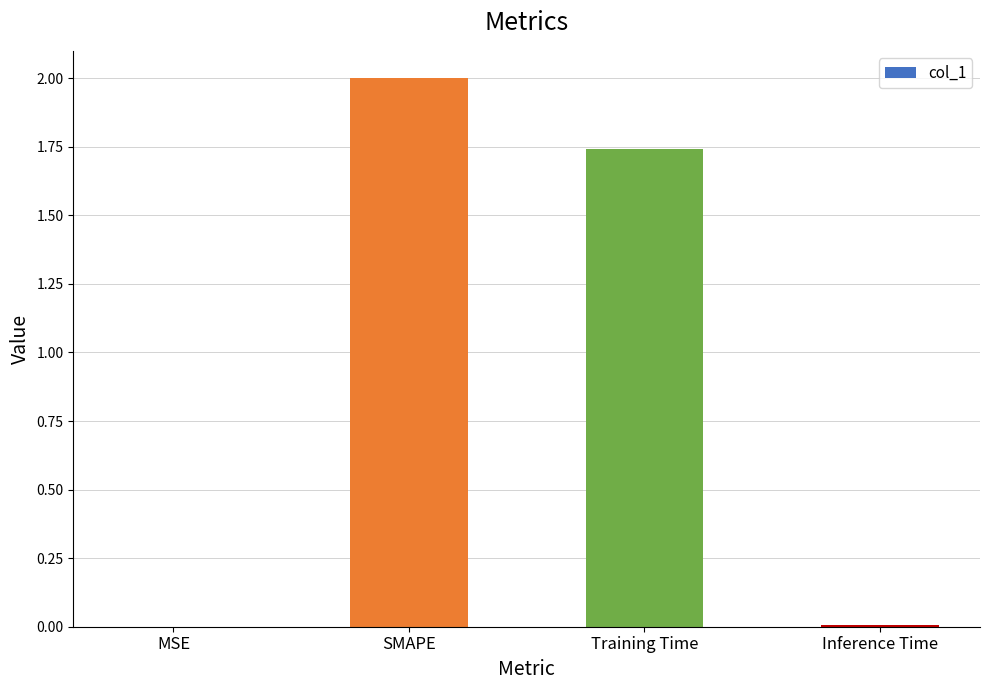

What is the sum of all values?

3.8